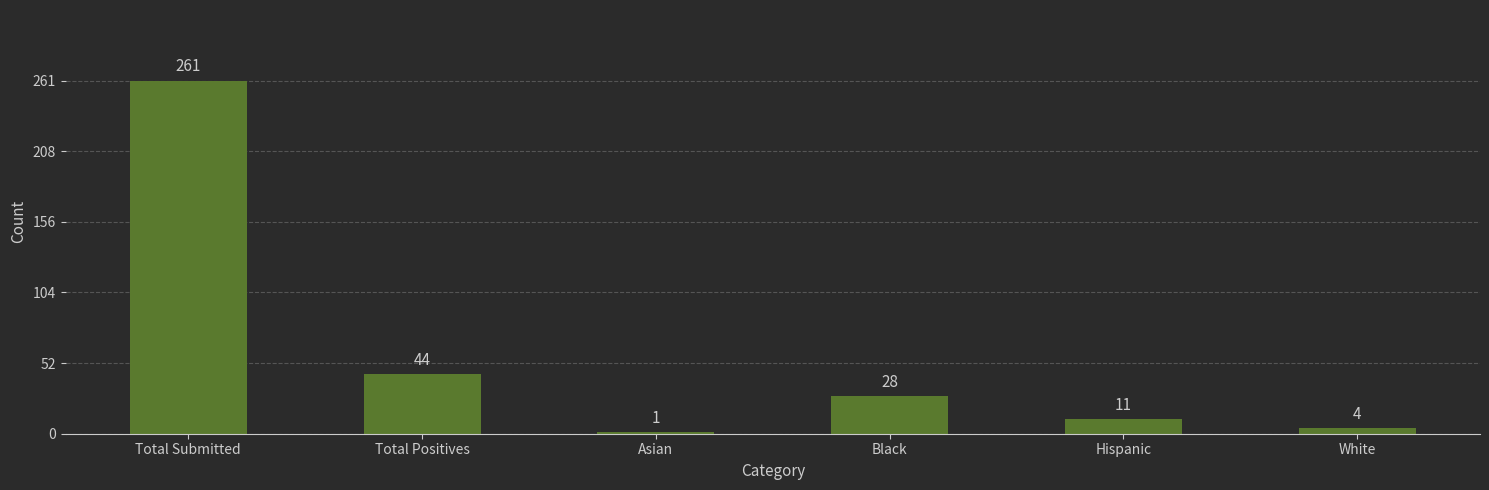

What is the ratio of the value at White to the value at Asian?

4.0